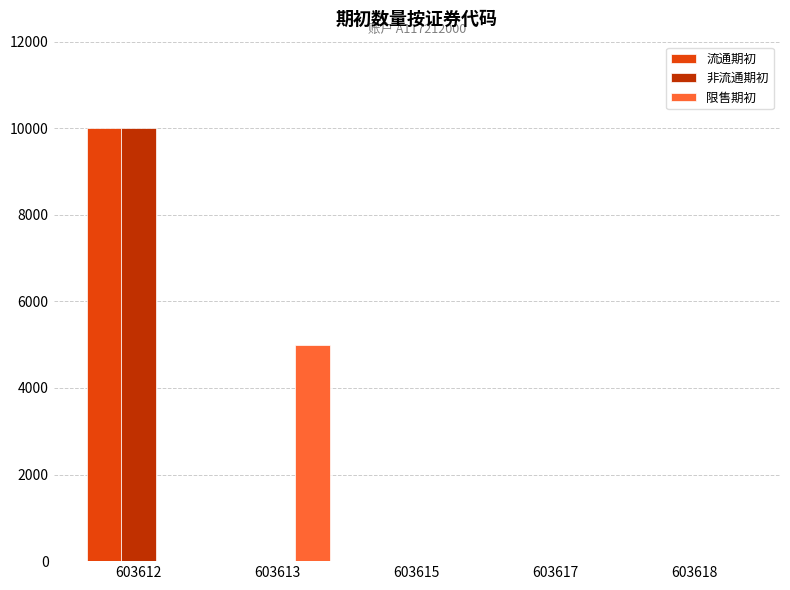

Reading right to left, transcribe all the data shown in this chart.

流通期初: 603618=0	603617=0	603615=0	603613=0	603612=10000
非流通期初: 603618=0	603617=0	603615=0	603613=0	603612=10000
限售期初: 603618=0	603617=0	603615=0	603613=5000	603612=0